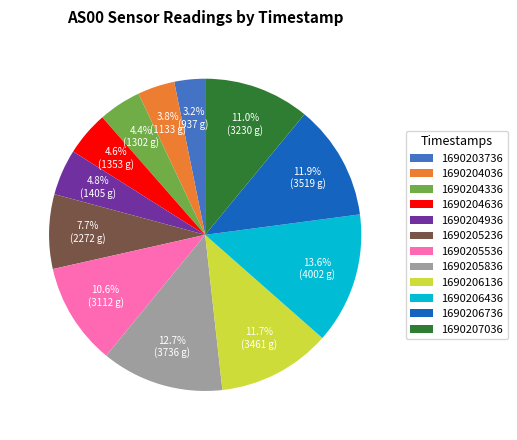

Combined, do 1690206136 and 1690204936 account for over 50%?

No